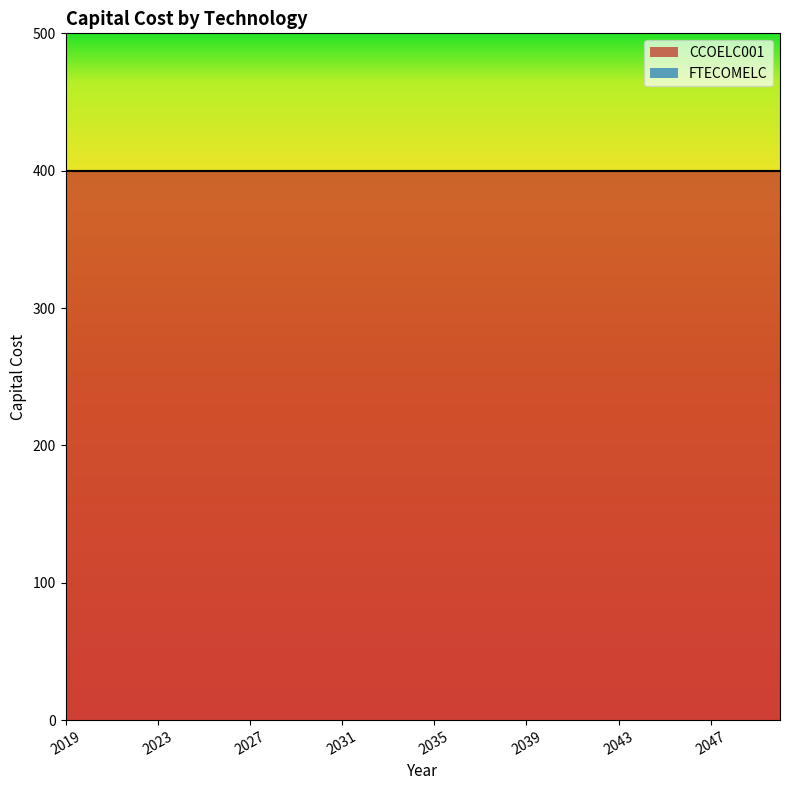

Rank the series by their maximum value, from lowest to highest.

FTECOMELC, CCOELC001